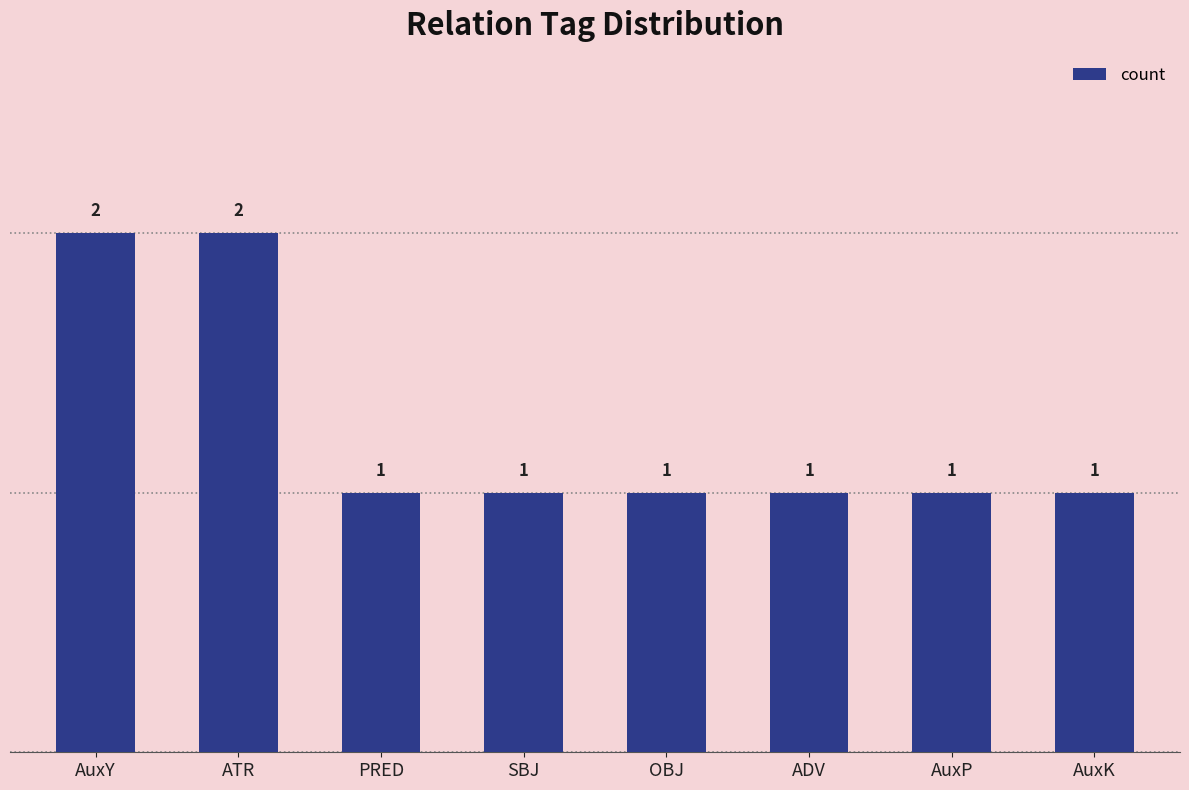

Approximately how many times larger is the value at AuxP compared to AuxY?

0.5